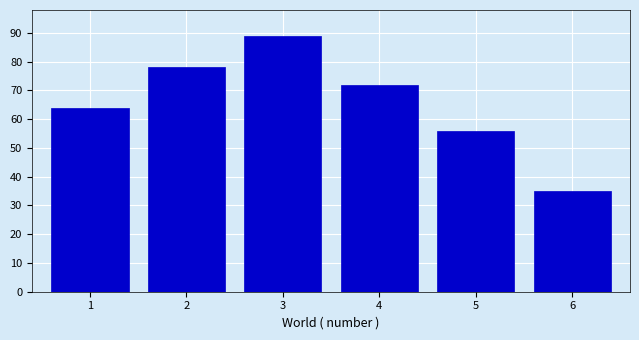

Reading left to right, extract all data points from this chart.

1=64	2=78	3=89	4=72	5=56	6=35